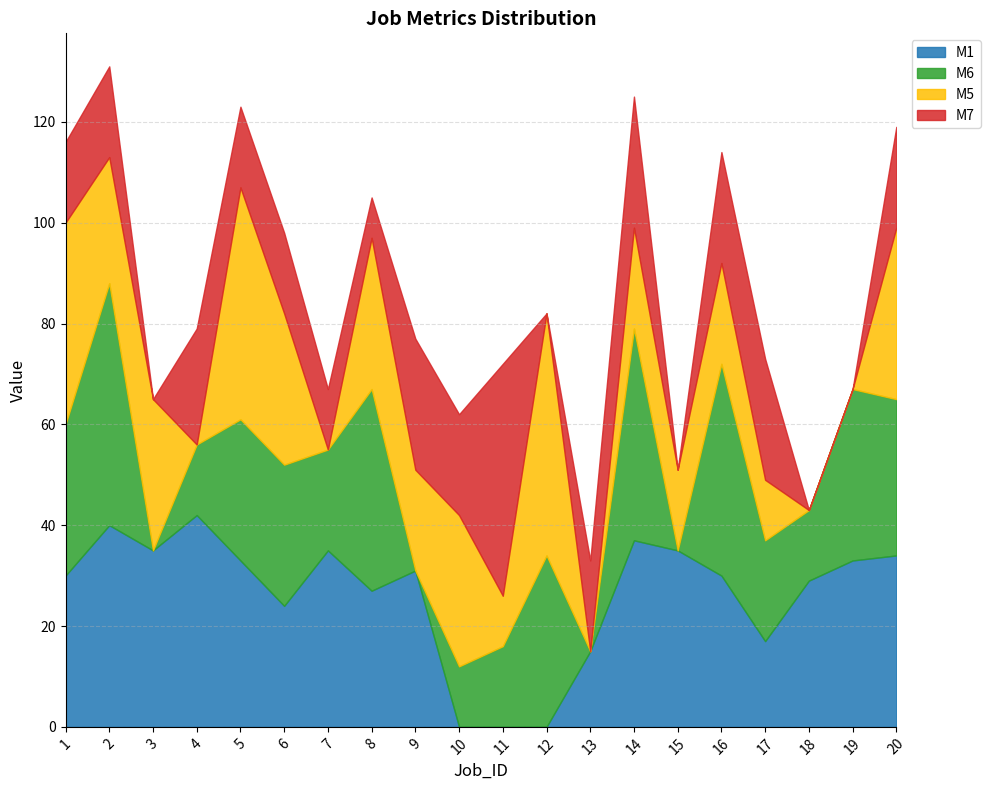

Where is the first local minimum for M6?

3